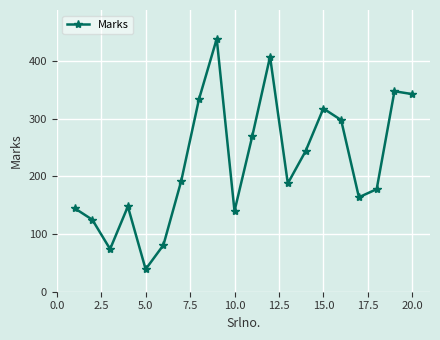

What is the value of the 9th point from the left?

439